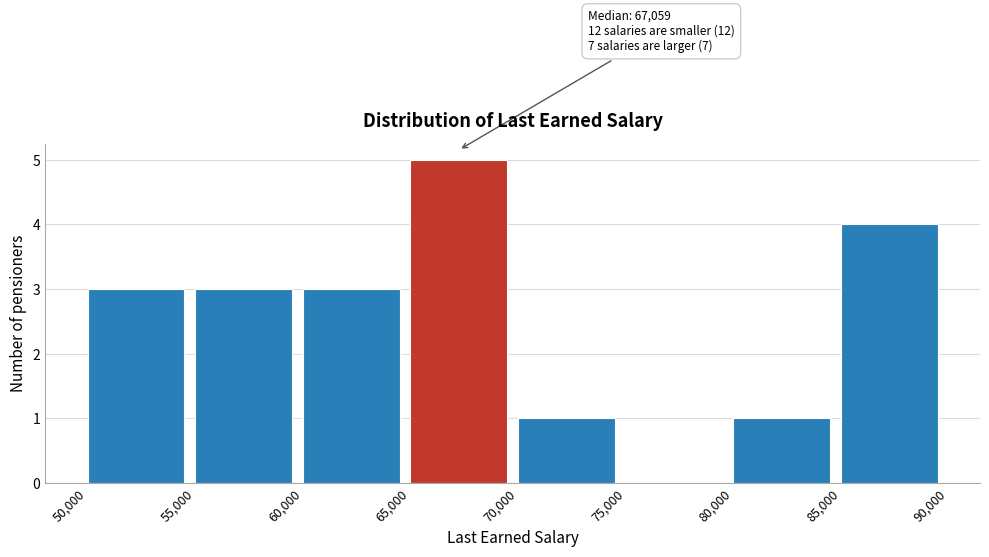

Which range on the x-axis has the tallest bar?

65,000 to 70,000